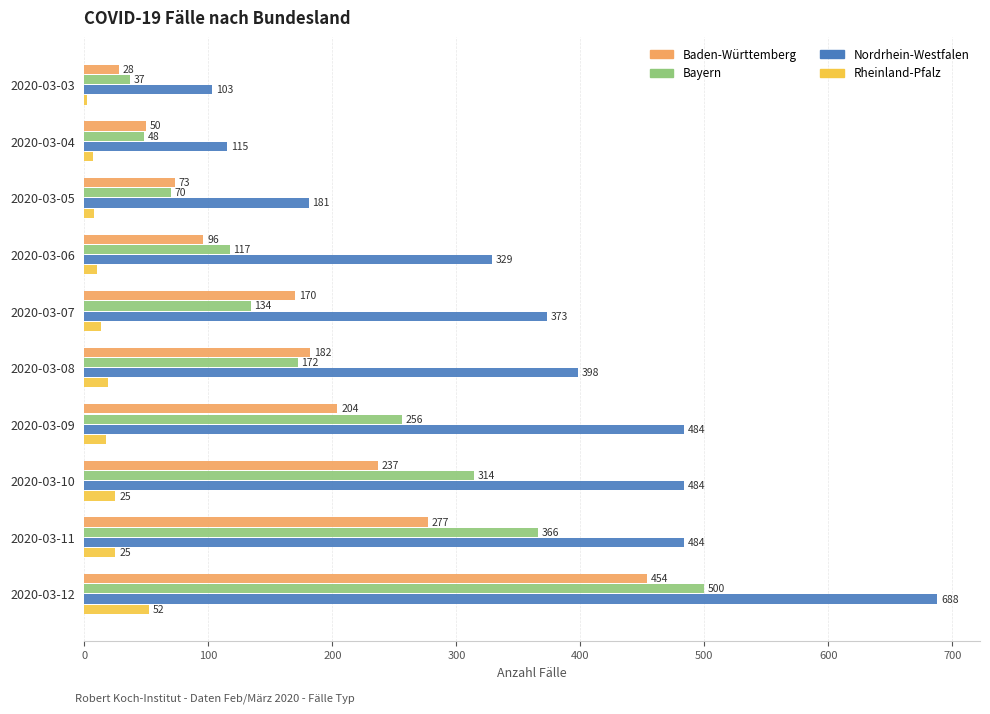

What is the sum of the Rheinland-Pfalz values at 2020-03-06 and 2020-03-03?

12